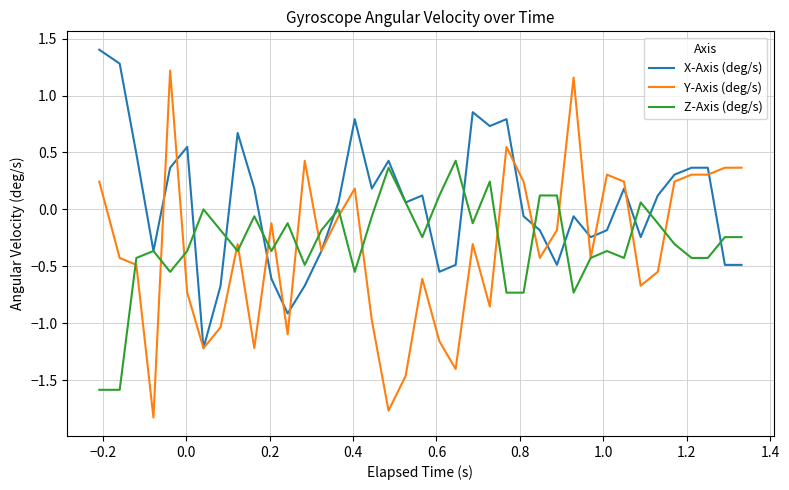

Which series has the widest spread of values?

Y-Axis (deg/s)